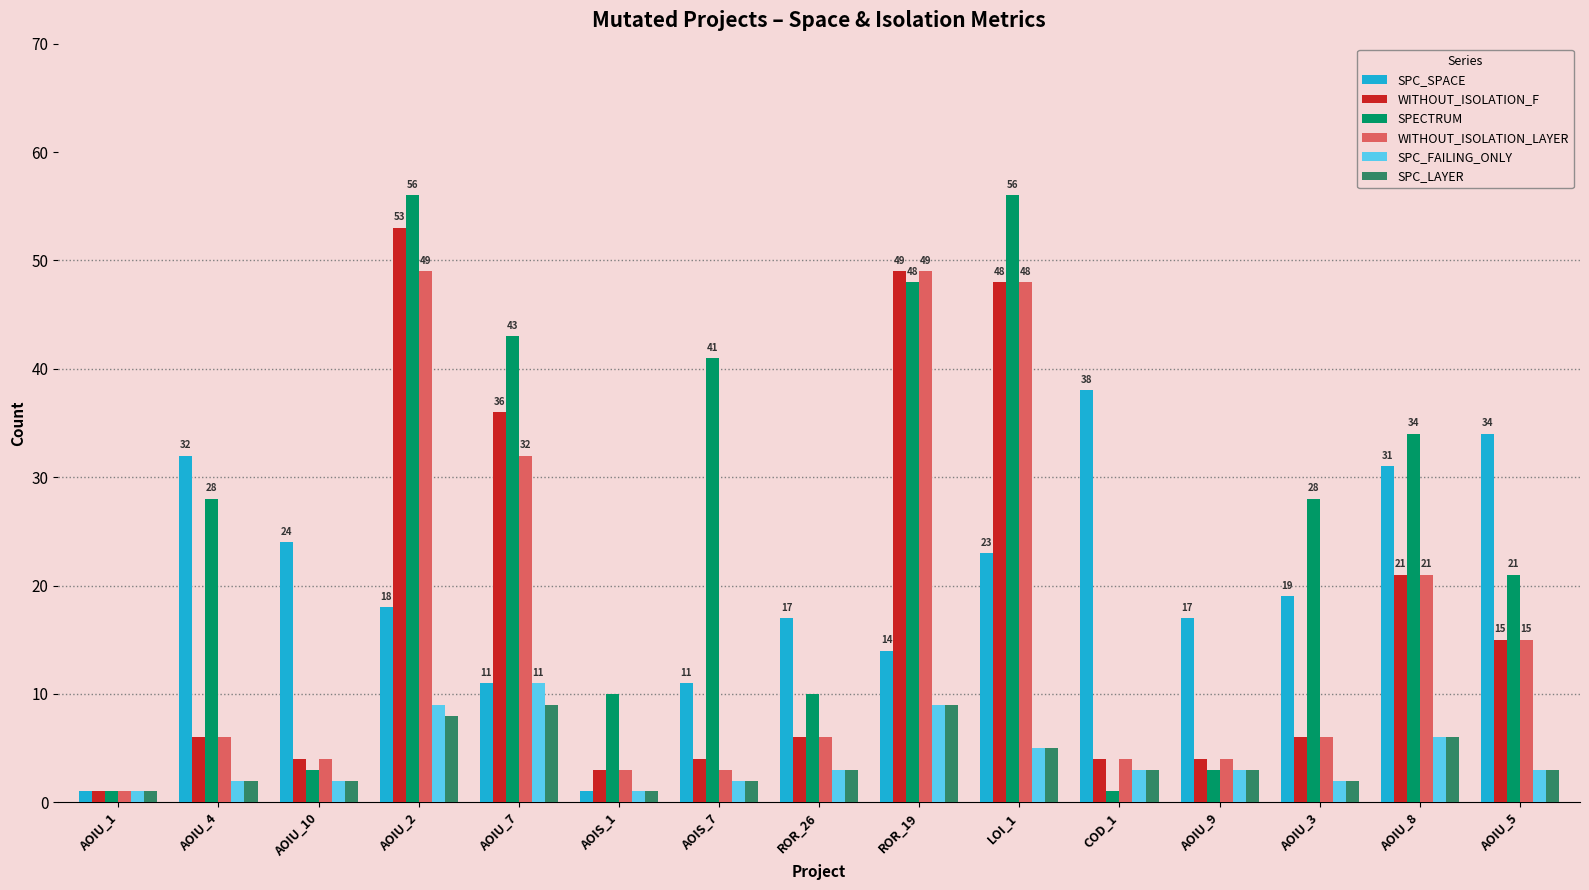

What is the difference between the SPC_LAYER values at AOIU_9 and AOIU_7?

6